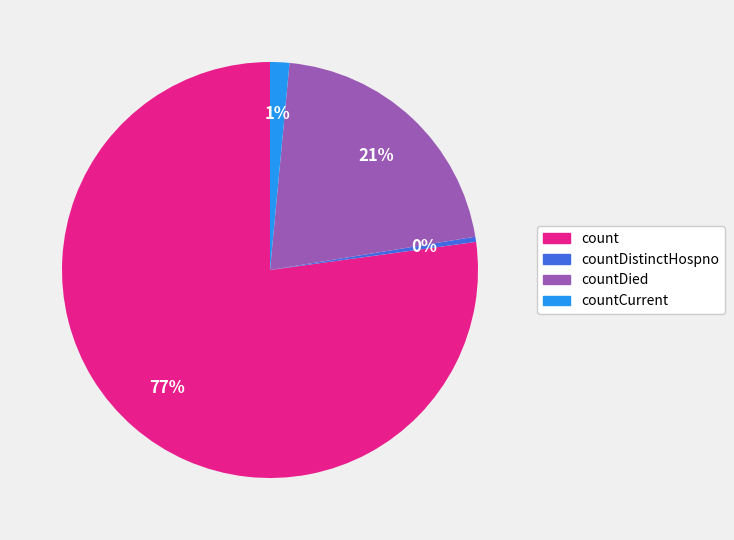

Is there a majority slice in this chart?

Yes